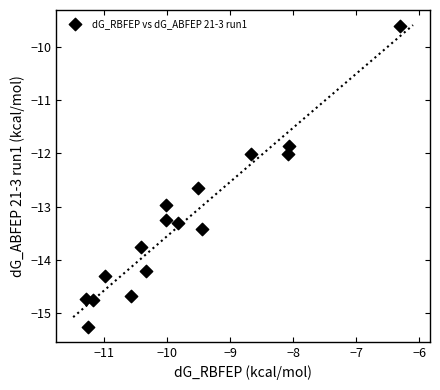

What is the range of Y values (max minus min)?

5.7